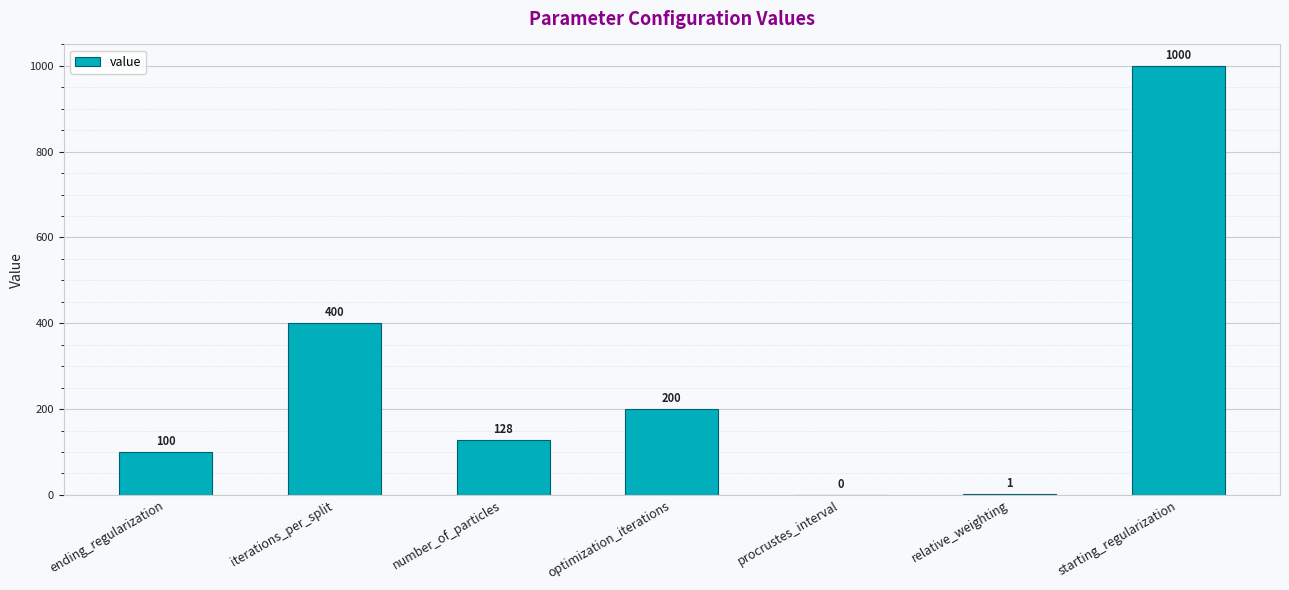

Between optimization_iterations and starting_regularization, which is larger?

starting_regularization